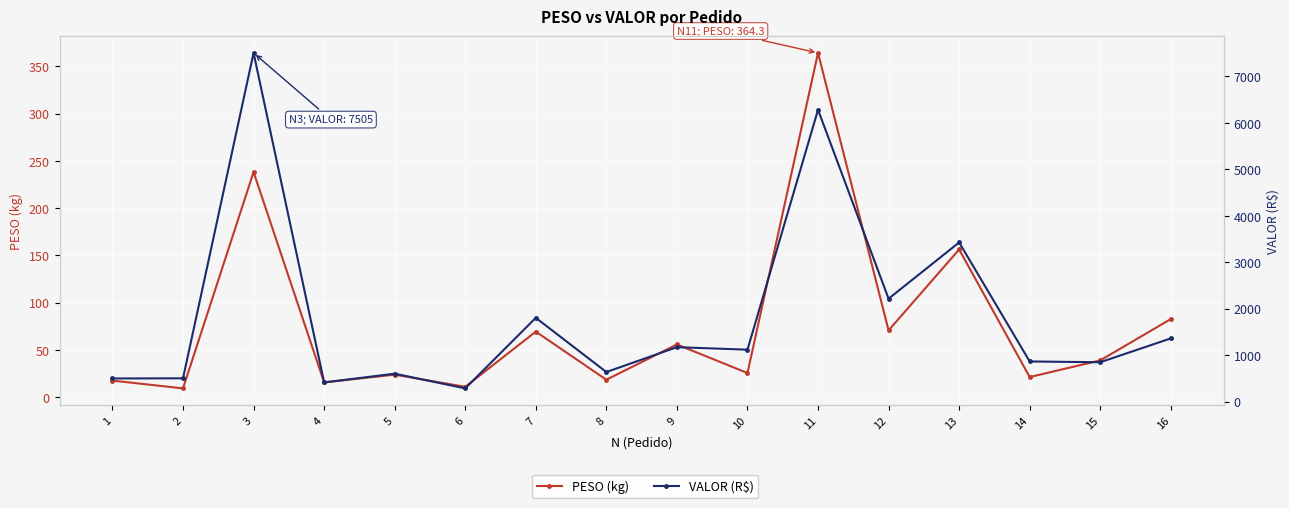

At which category does VALOR (R$) reach its first local peak?

3